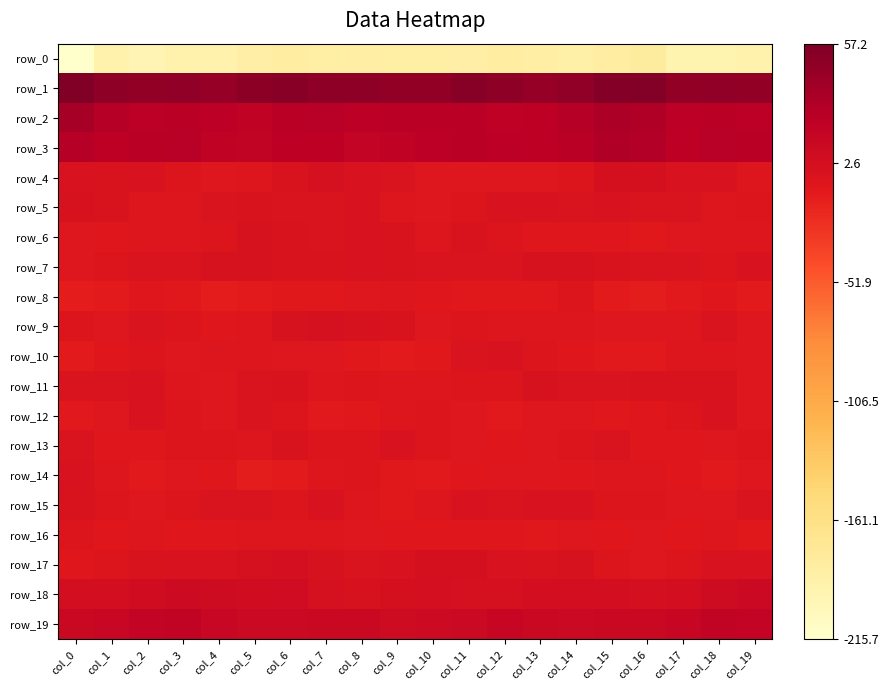

Reading left to right, list all the values displayed in this chart.

row_0: -215.7	-192.0	-195.8	-191.5	-190.5	-186.9	-183.7	-184.9	-184.4	-185.6	-185.5	-186.7	-183.4	-184.3	-187.6	-183.1	-180.3	-193.9	-194.3	-190.6
row_1: 57.2	48.5	46.5	47.4	44.2	49.3	51.1	47.9	48.4	46.0	45.7	51.9	47.7	44.4	47.5	53.1	54.6	46.3	47.3	46.3
row_2: 35.0	25.5	22.7	23.3	22.3	19.7	23.9	24.2	22.1	23.8	23.2	23.5	20.6	21.4	26.0	31.7	29.2	23.0	23.4	22.8
row_3: 25.9	22.0	23.5	25.2	19.3	18.0	21.8	21.7	16.5	19.5	22.3	24.2	22.1	21.5	24.0	29.4	27.6	22.0	24.9	23.8
row_4: -1.7	-2.8	-1.5	-5.0	-7.5	-6.4	-3.1	0.4	-1.5	-4.2	-7.5	-7.2	-7.5	-7.1	-5.7	1.6	0.8	-1.9	-2.1	-6.4
row_5: -1.1	-3.0	-6.1	-6.1	-3.9	-3.3	-3.9	-4.4	-2.5	-6.3	-6.9	-5.0	-1.6	-1.4	-4.5	-1.8	-3.7	-3.8	-6.5	-5.3
row_6: -7.0	-8.2	-5.8	-6.2	-5.1	-1.2	-2.8	-4.1	-2.4	-3.2	-6.0	-3.5	-5.6	-8.0	-8.6	-7.9	-9.2	-6.8	-5.8	-6.2
row_7: -7.3	-5.1	-4.3	-3.9	-0.5	-0.9	-3.2	-3.3	-1.9	-3.2	-4.3	-3.9	-3.8	-0.9	-1.0	-3.4	-3.9	-3.9	-5.0	-2.5
row_8: -13.4	-11.3	-8.7	-9.6	-13.4	-11.7	-9.6	-9.9	-7.0	-6.0	-8.7	-9.0	-9.1	-9.3	-5.4	-11.9	-12.6	-10.2	-8.6	-11.1
row_9: -5.1	-7.7	-4.5	-5.4	-7.9	-6.3	-1.3	0.7	-0.7	-3.2	-7.1	-5.1	-6.0	-6.7	-5.8	-7.3	-7.7	-7.4	-3.9	-6.8
row_10: -11.4	-8.4	-5.2	-7.5	-5.9	-5.8	-7.3	-7.4	-9.6	-11.0	-9.9	-3.8	-1.8	-5.4	-8.8	-10.7	-10.1	-6.3	-6.2	-7.3
row_11: -4.6	-4.5	-2.4	-5.8	-7.2	-4.4	-3.1	-6.0	-5.5	-6.6	-6.7	-5.4	-4.7	-1.3	-4.0	-4.4	-2.7	-3.5	-2.9	-7.0
row_12: -10.9	-7.8	-1.8	-5.1	-7.8	-3.9	-4.8	-10.6	-9.7	-6.3	-5.5	-7.0	-10.3	-7.2	-7.1	-8.9	-8.7	-5.1	-1.9	-7.2
row_13: -4.3	-8.1	-8.0	-5.7	-5.4	-6.6	-3.3	-5.1	-4.8	-2.1	-4.7	-7.3	-8.6	-7.3	-4.9	-4.2	-8.1	-8.8	-7.4	-5.3
row_14: -2.3	-5.8	-10.1	-7.3	-8.9	-12.3	-11.1	-6.1	-5.6	-9.8	-10.1	-8.8	-7.2	-6.8	-8.5	-6.3	-6.2	-8.1	-10.1	-6.9
row_15: -3.1	-5.2	-7.8	-5.2	-4.0	-4.0	-5.4	-1.8	-6.7	-9.9	-5.9	-2.4	-3.7	-1.9	-2.1	-5.5	-4.9	-7.0	-7.4	-4.4
row_16: -5.4	-8.2	-6.1	-8.0	-8.8	-5.9	-5.9	-6.6	-7.5	-8.3	-8.7	-8.0	-8.3	-9.2	-6.9	-8.7	-7.5	-8.0	-6.4	-8.9
row_17: -8.4	-5.4	-2.9	-1.7	-2.1	-0.3	2.8	-1.4	-4.0	-1.9	0.8	0.9	-1.6	-2.5	-0.7	-4.9	-7.5	-5.0	-2.2	-1.6
row_18: 3.5	3.1	5.7	9.1	7.5	6.0	6.9	-0.0	-1.1	0.8	2.0	0.7	0.3	3.6	3.3	3.0	2.7	3.4	7.3	9.6
row_19: 11.8	13.1	17.1	18.4	12.6	10.8	11.2	11.5	11.5	8.2	8.7	10.8	14.3	12.2	11.3	12.3	12.0	14.2	18.7	16.6